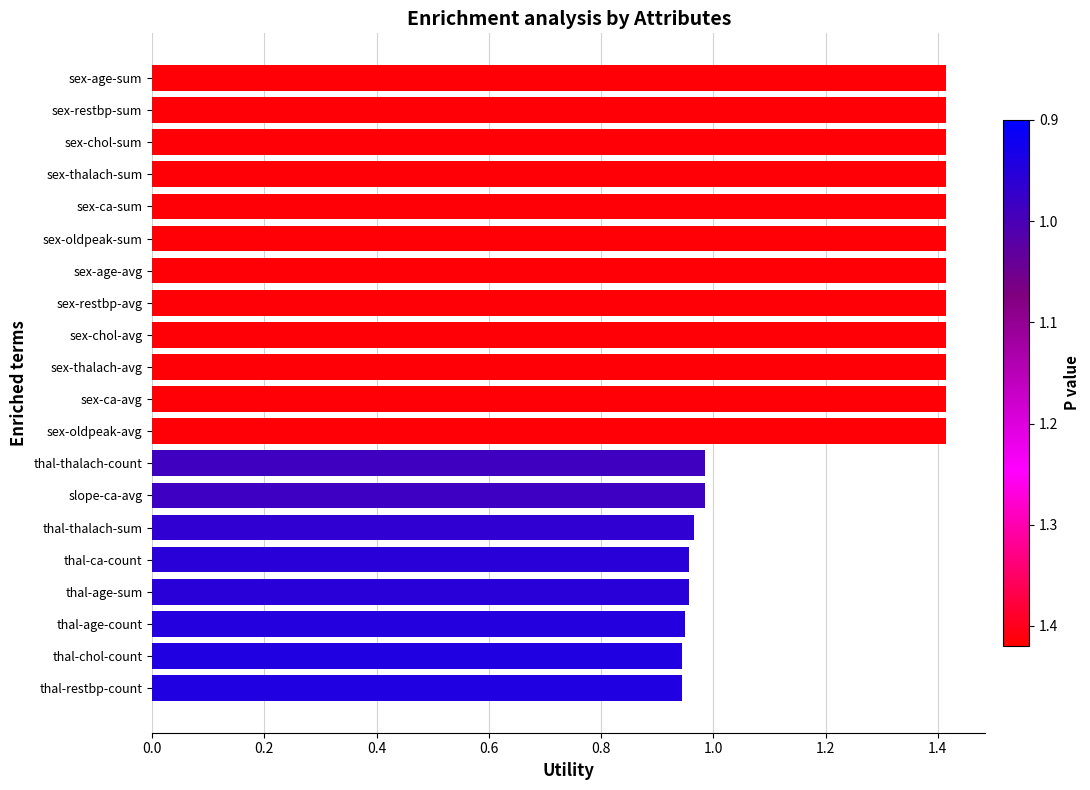

What is the sum of the values at thal-restbp-count and sex-age-sum?

2.4